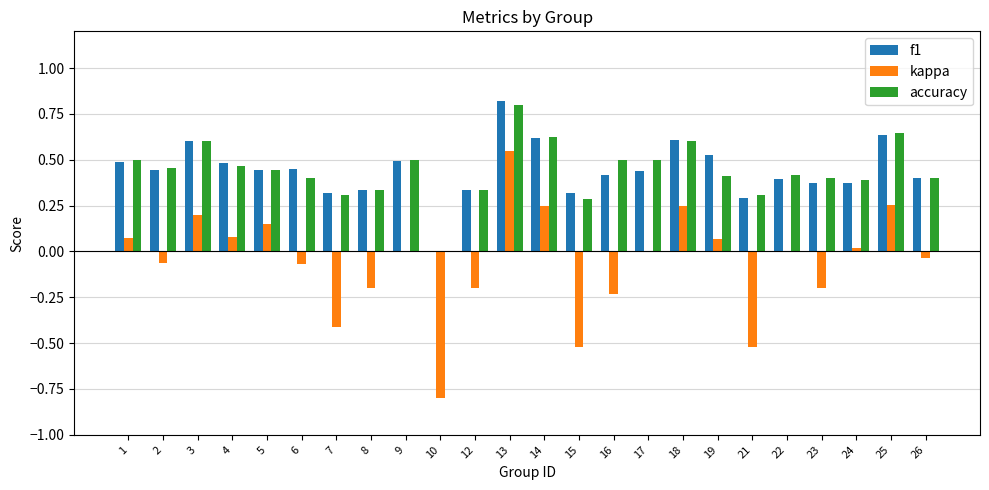

What is the sum of all kappa values?

-1.4